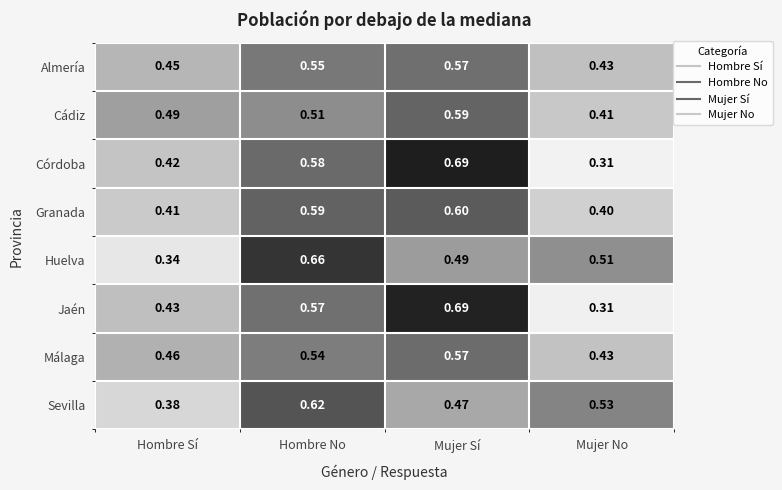

Which series changed the most between Hombre Sí and Hombre No?

Huelva